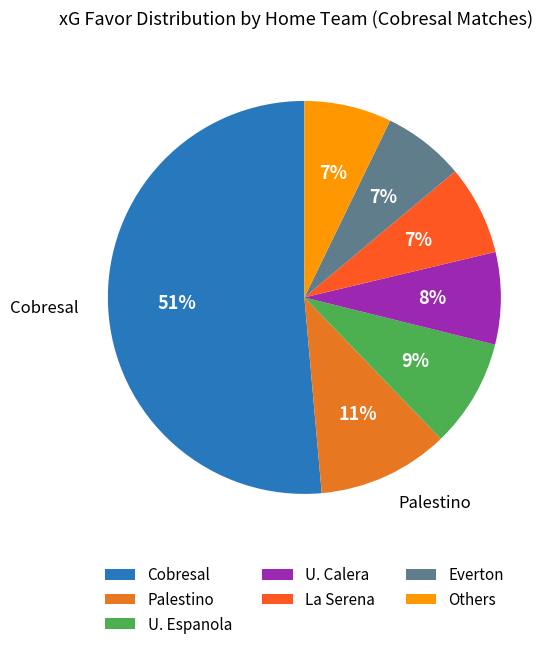

Is there a majority slice in this chart?

Yes